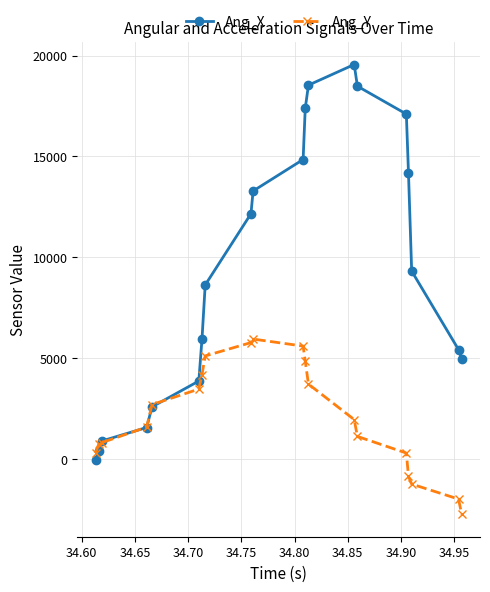

True or false: Ang_X has more than 2 points higher than both neighbors.

False